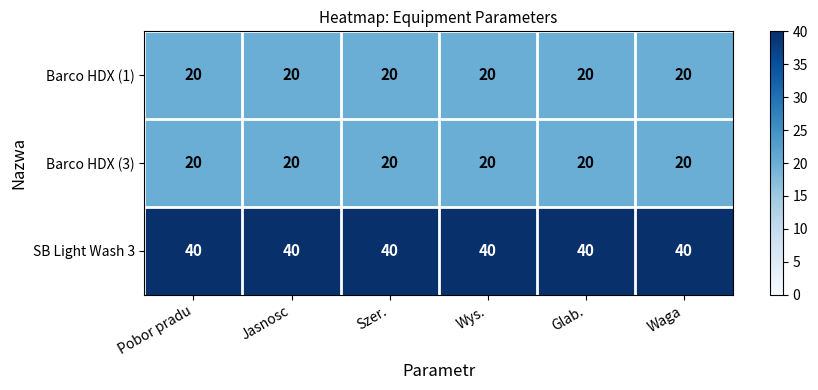

What is the approximate value of Barco HDX (1) at Szer.?

20